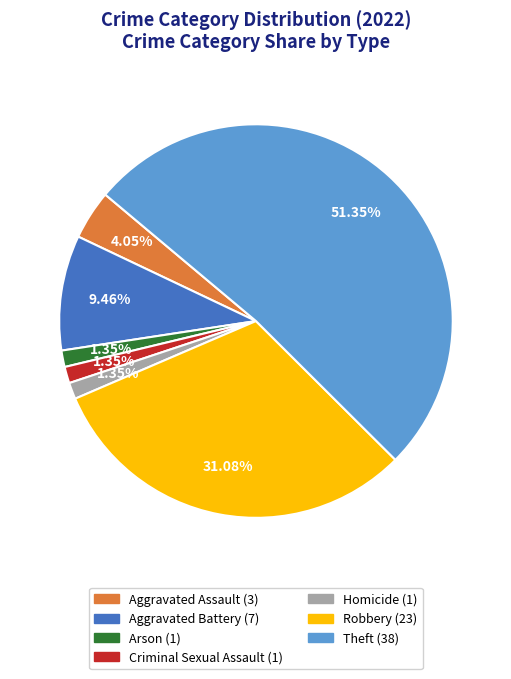

Does Aggravated Battery represent more than half of the total?

No